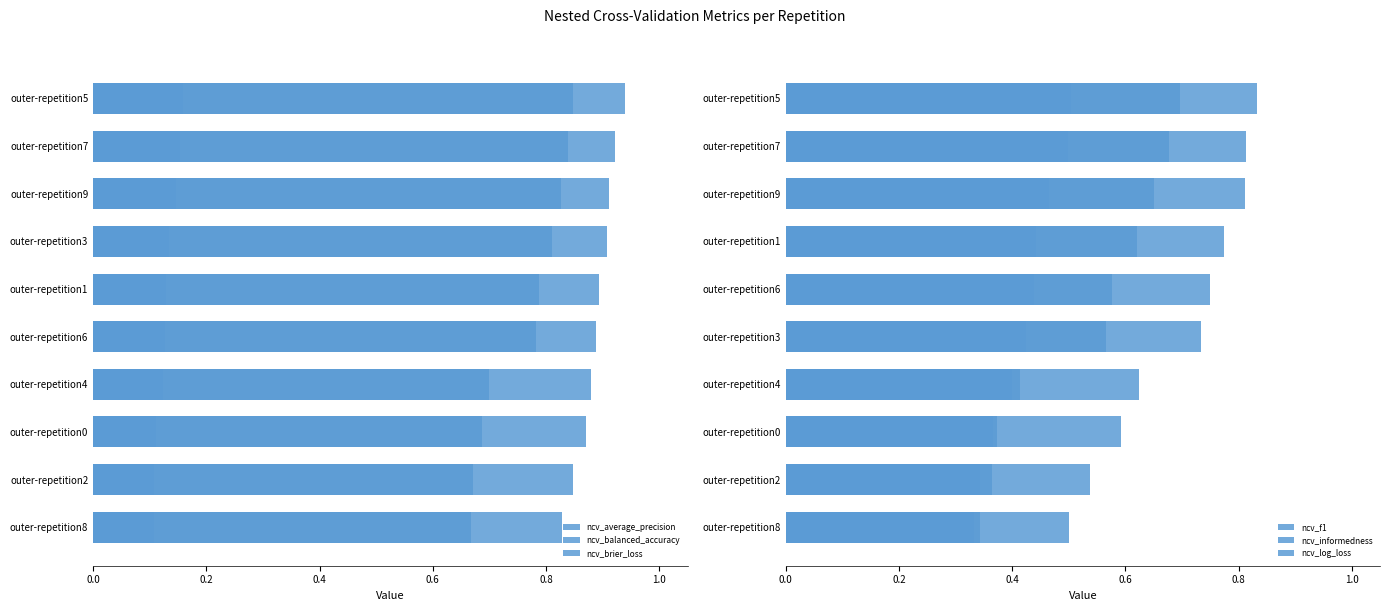

Which series has the largest total across all categories?

ncv_average_precision